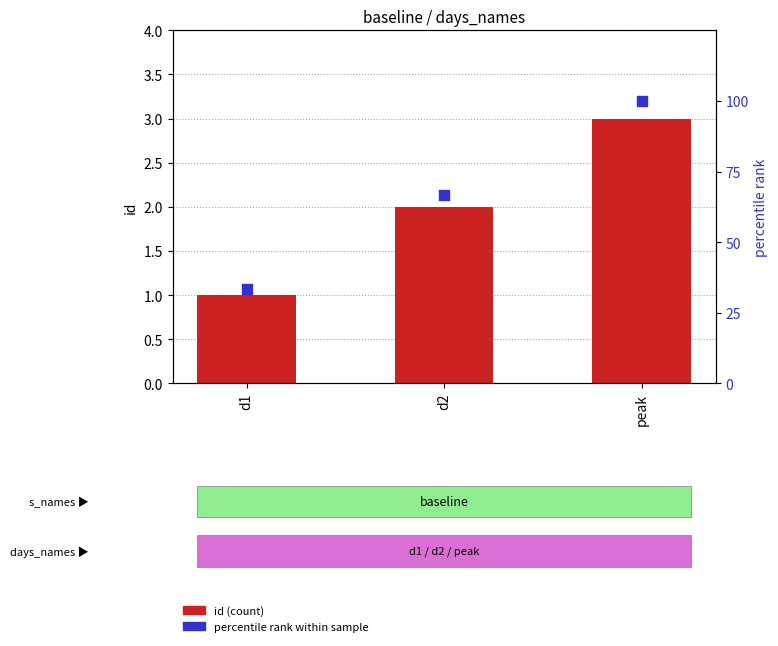

Which series contains the lowest Y value?

id (count)